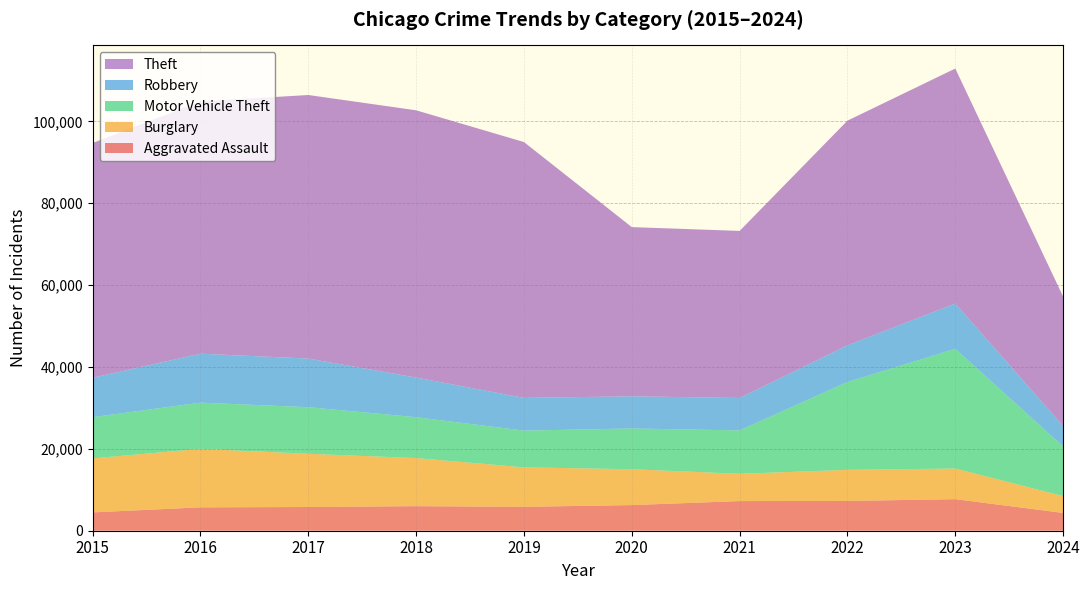

Reading left to right, extract all data points from this chart.

Aggravated Assault: 4480	5713	5793	6001	5841	6265	7242	7280	7710	4350
Burglary: 13184	14289	13001	11747	9638	8758	6662	7593	7482	4109
Motor Vehicle Theft: 10068	11285	11380	9985	8977	9959	10603	21461	29245	12135
Robbery: 9638	11960	11880	9681	7995	7855	7920	8962	11056	4989
Theft: 57351	61623	64386	65289	62495	41335	40811	54879	57415	31616